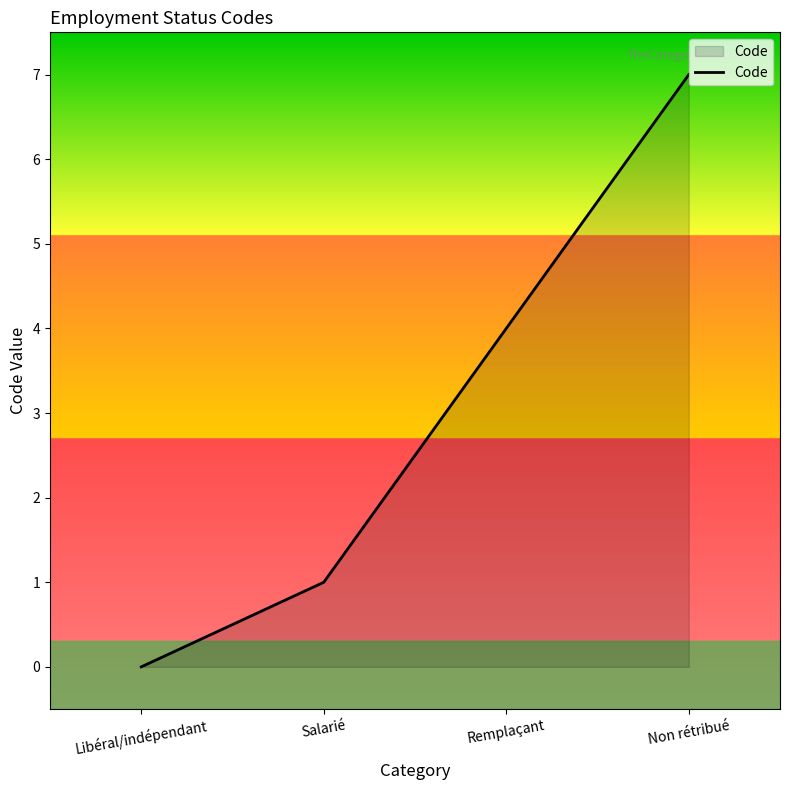

At which category does the chart reach its minimum across all series?

Libéral/indépendant